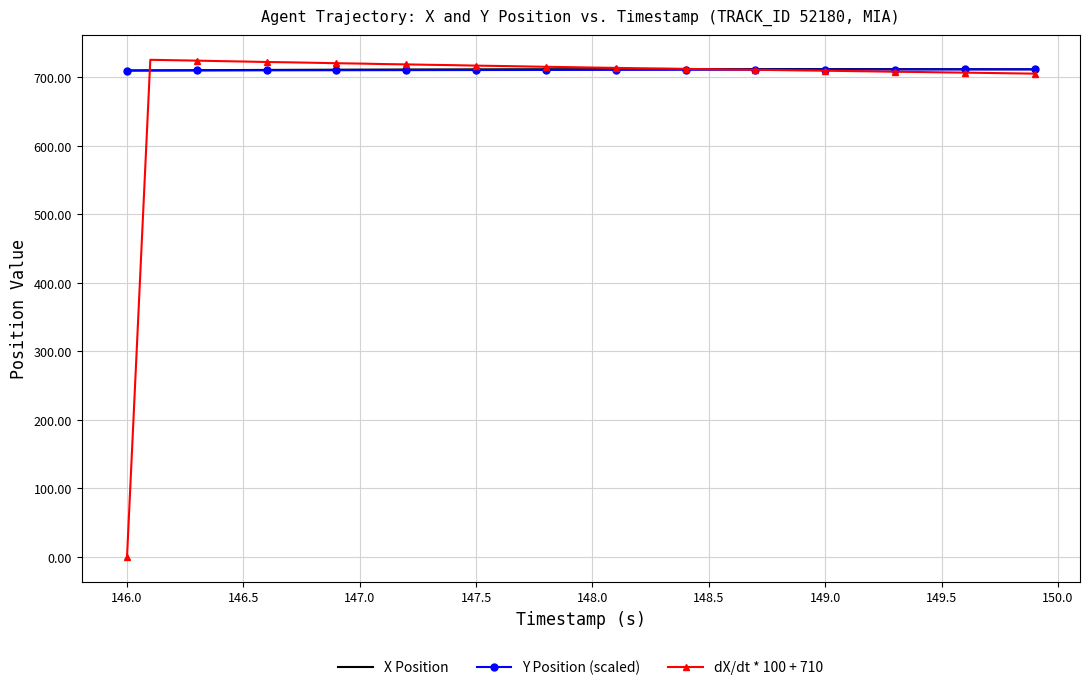

Which series has the largest range (max minus min)?

dX/dt * 100 + 710